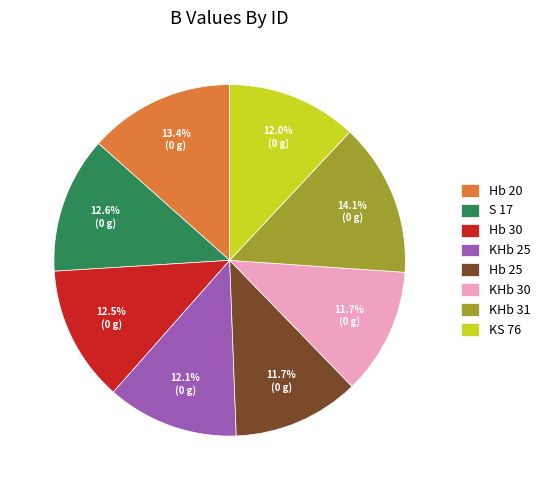

Combined, what portion of the pie is KS 76 and KHb 25?

24.1%